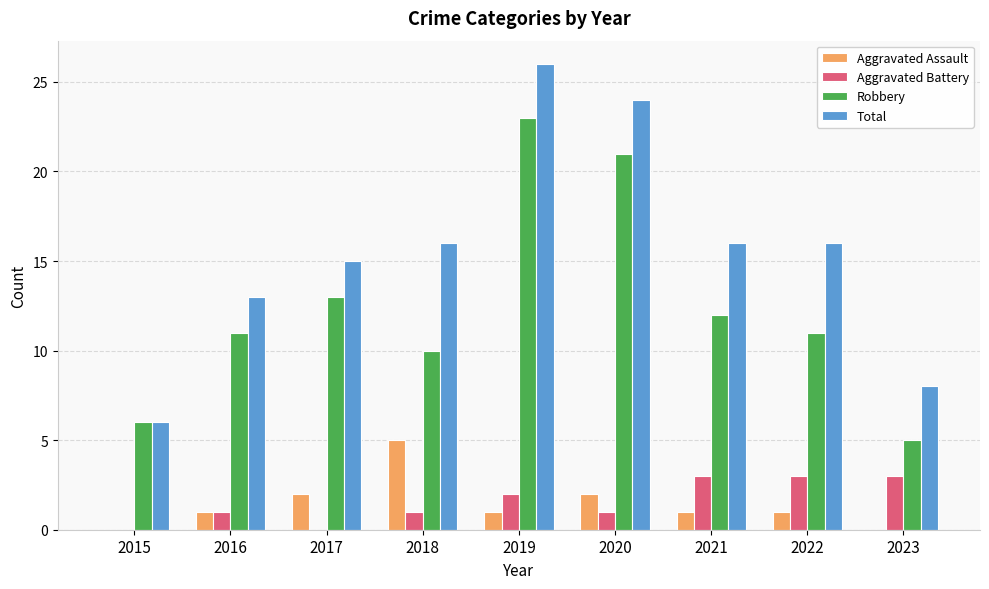

Which category has the highest value across all series?

2019